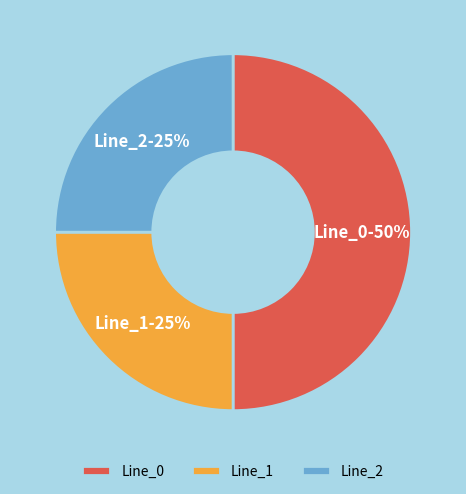

The Line_1 slice represents 25% of the pie. True or false?

True